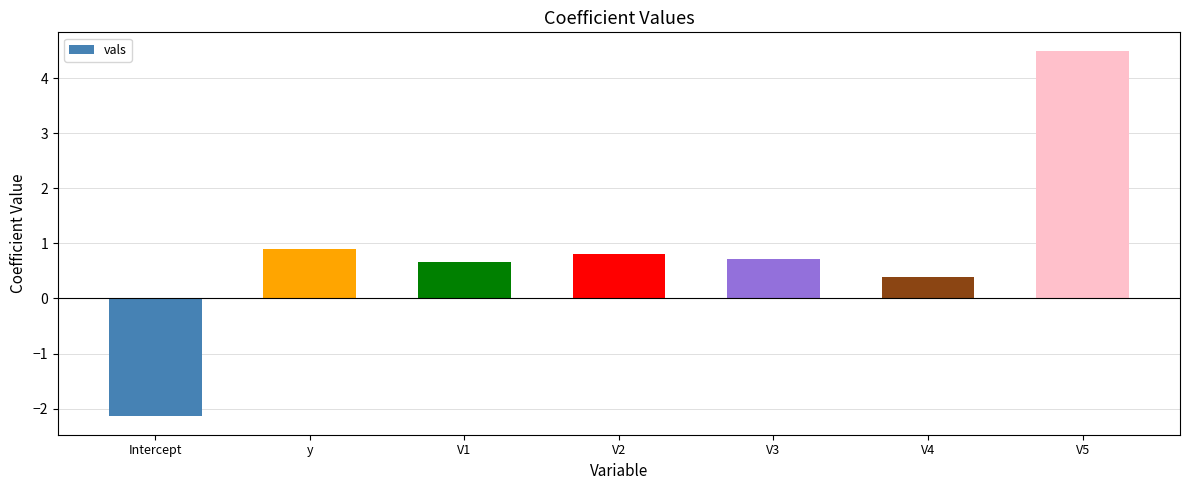

What is the greatest value displayed?

4.5